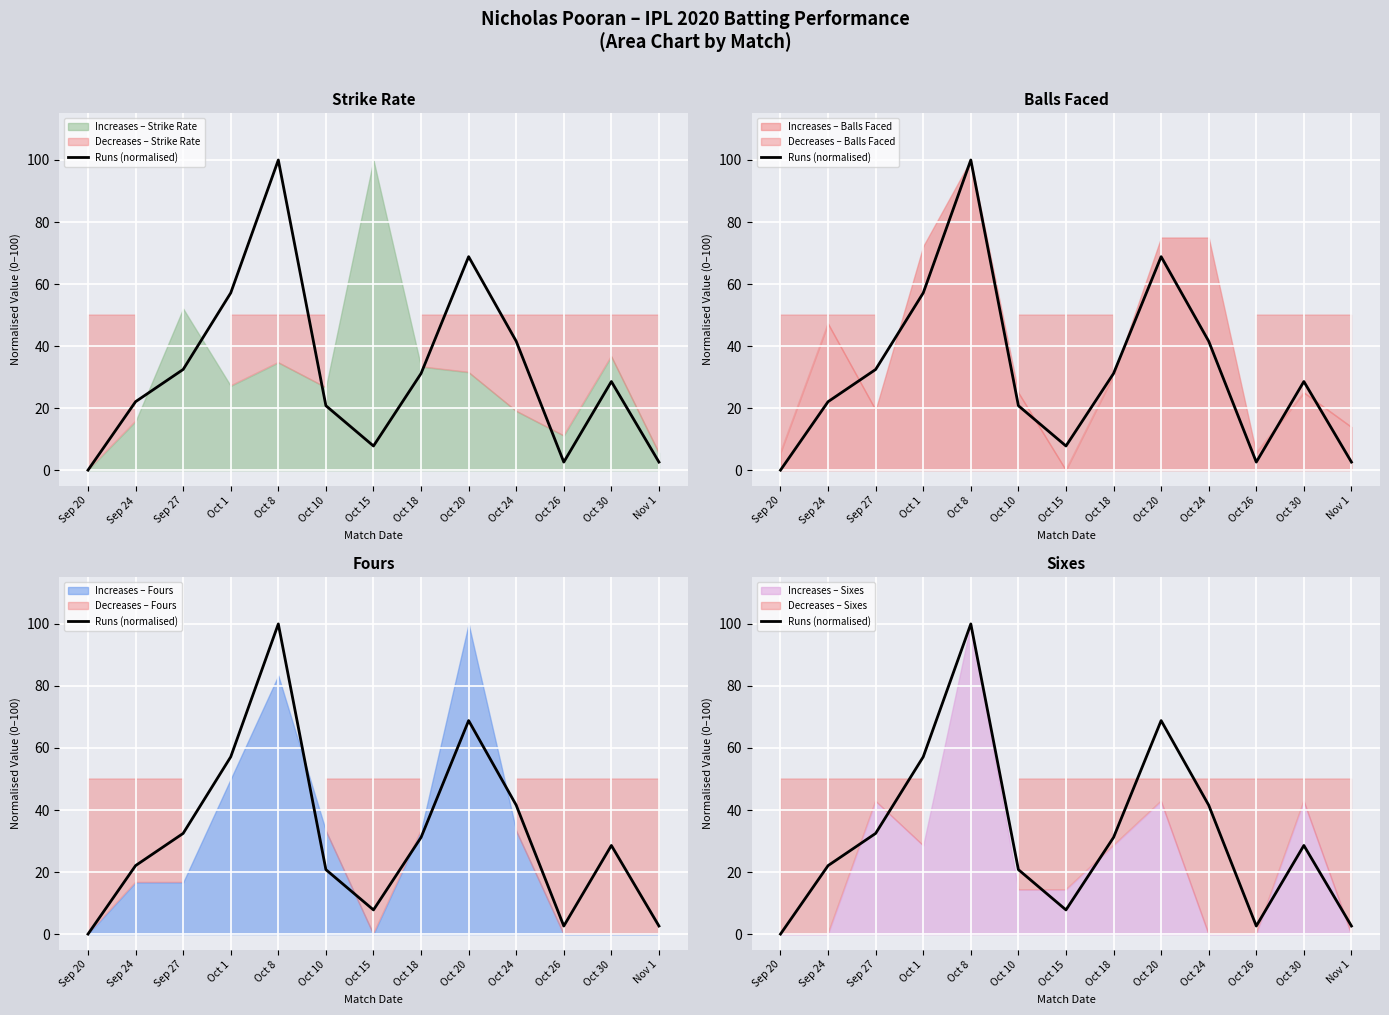

List the labels in order of value, smallest first.

Sep 20, Oct 26, Nov 1, Oct 15, Oct 10, Sep 24, Oct 30, Oct 18, Sep 27, Oct 24, Oct 1, Oct 20, Oct 8